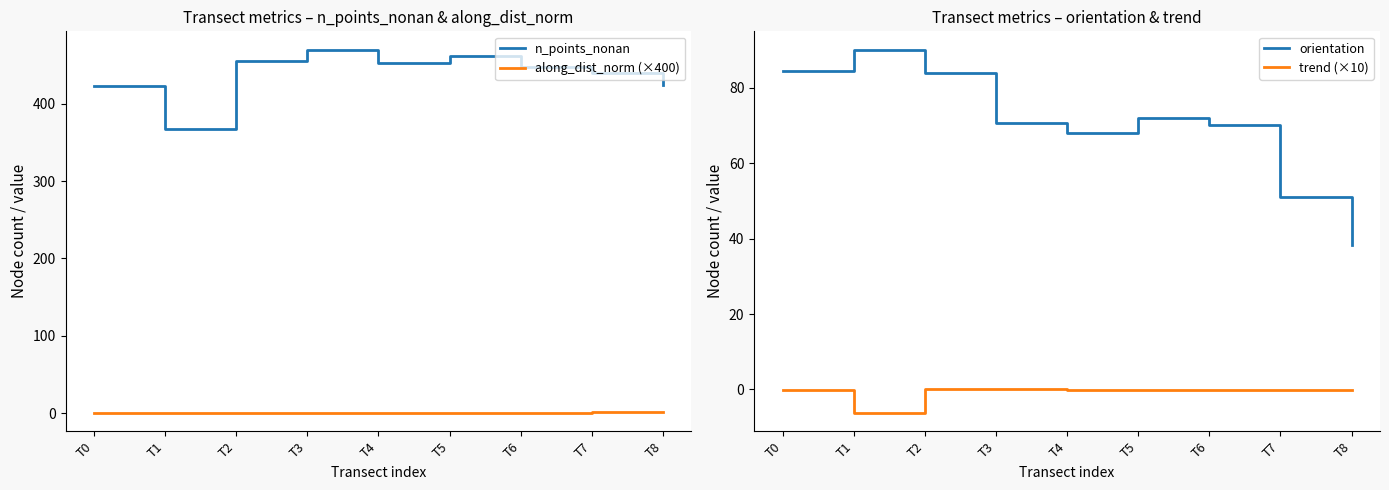

How many values in the n_points_nonan series are below 447?

4